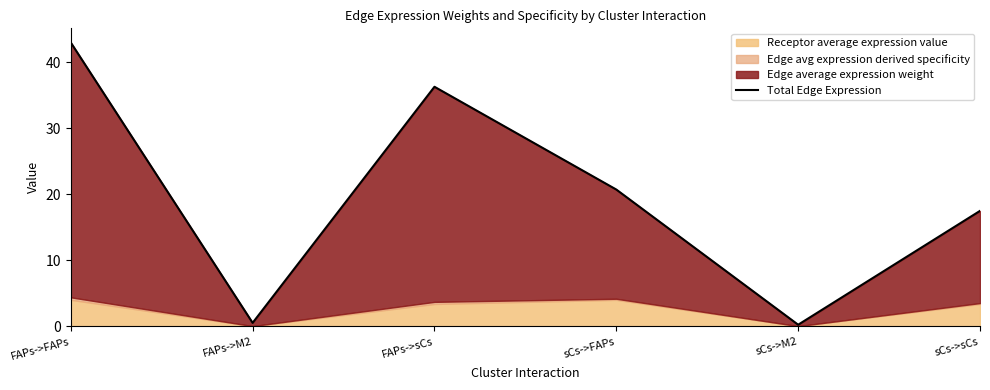

List the labels in order of value, largest first.

FAPs->FAPs, FAPs->sCs, sCs->FAPs, sCs->sCs, FAPs->M2, sCs->M2